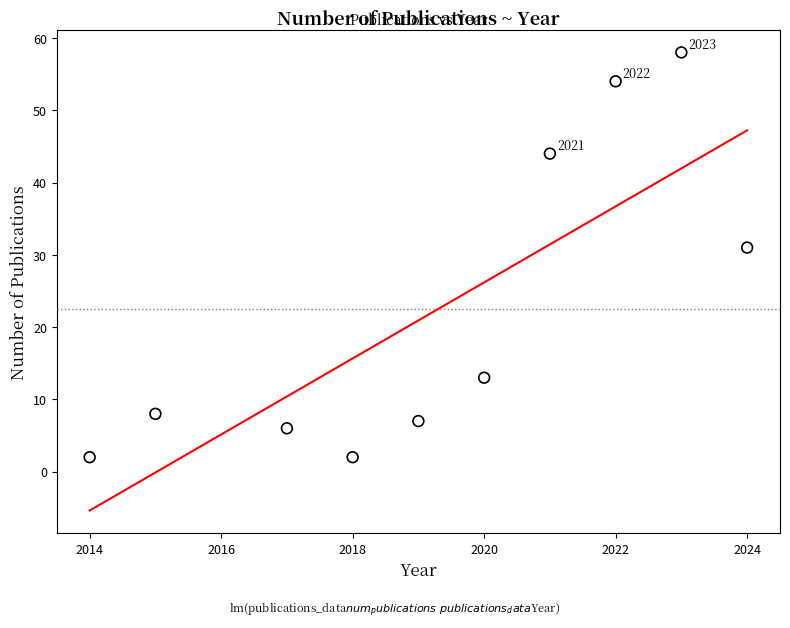

What Y value in the scatter plot is closest to 30?

31